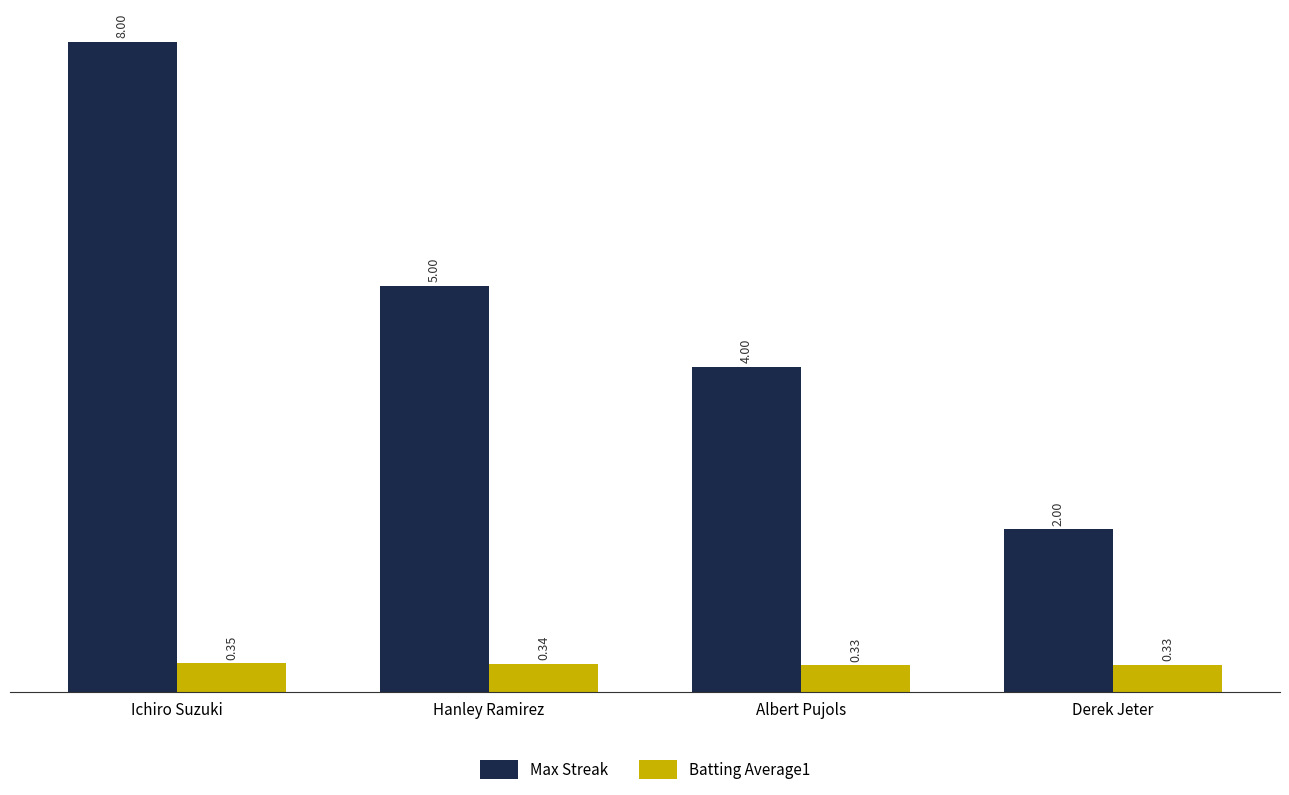

Which category has the highest value in the Batting Average1 series?

Ichiro Suzuki